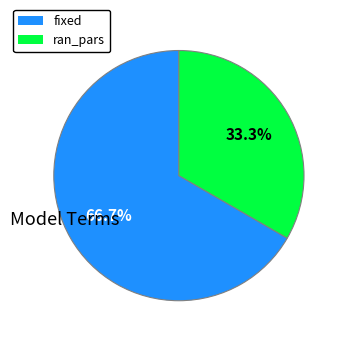

Does ran_pars represent more than half of the total?

No